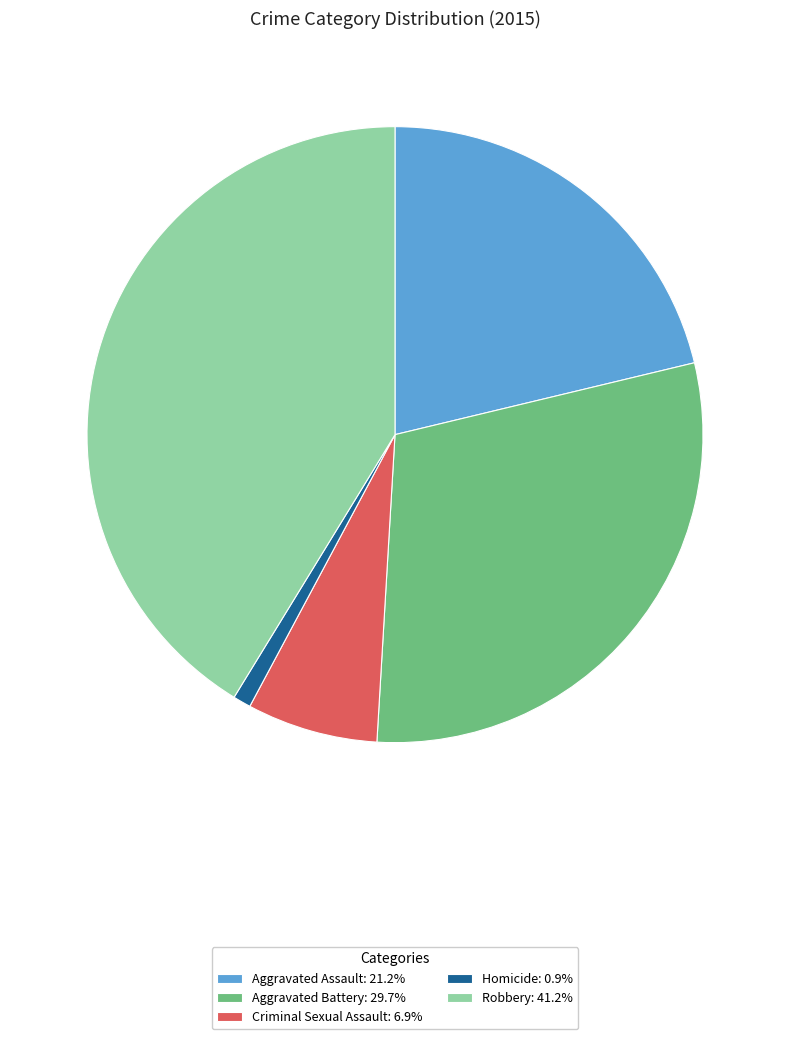

Is there a majority slice in this chart?

No